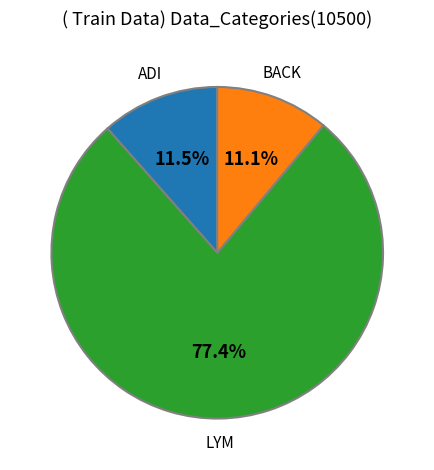

What is the ratio of the value at LYM to the value at BACK?

7.0